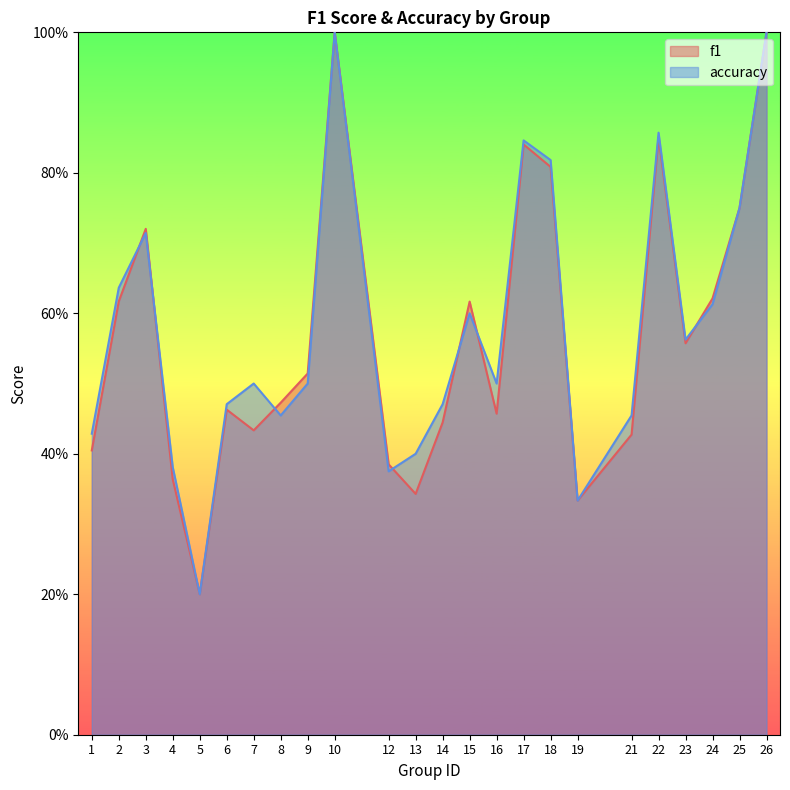

Which category has the highest value in the f1 series?

10